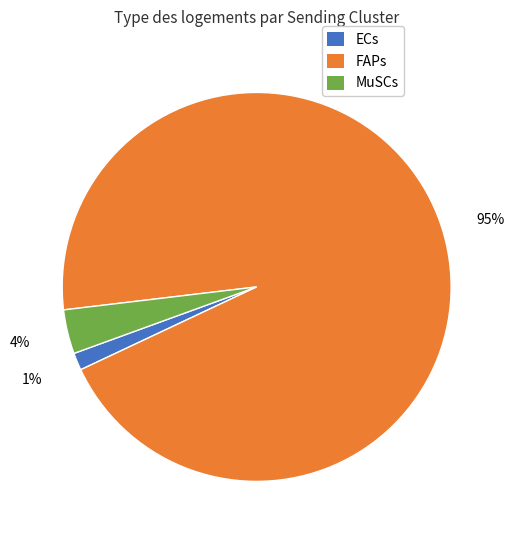

Which category has the smallest portion of the pie?

ECs